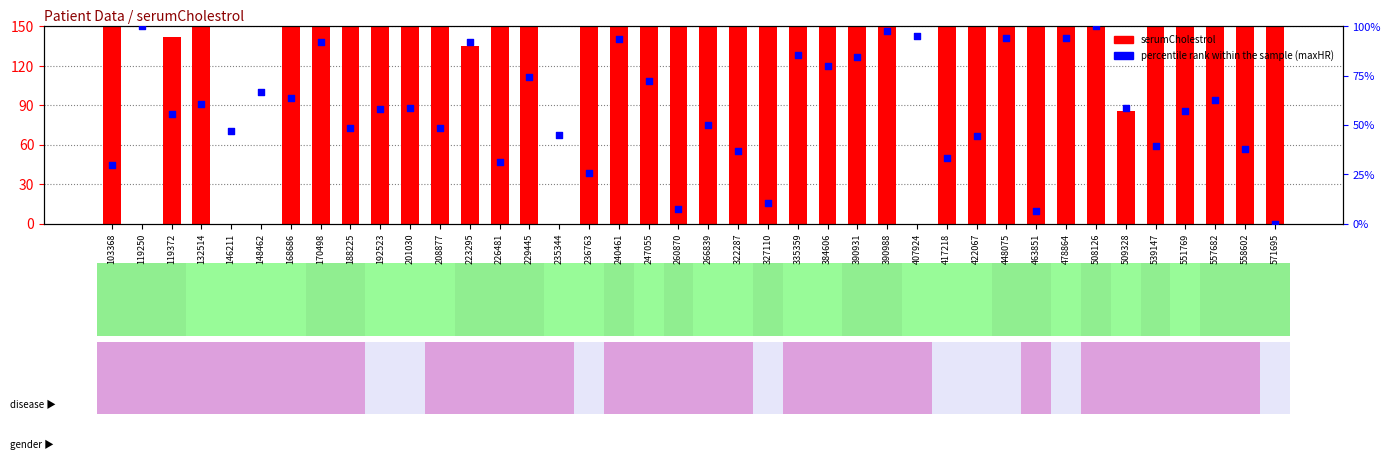

What is the total value across all series at 236763?

375.8